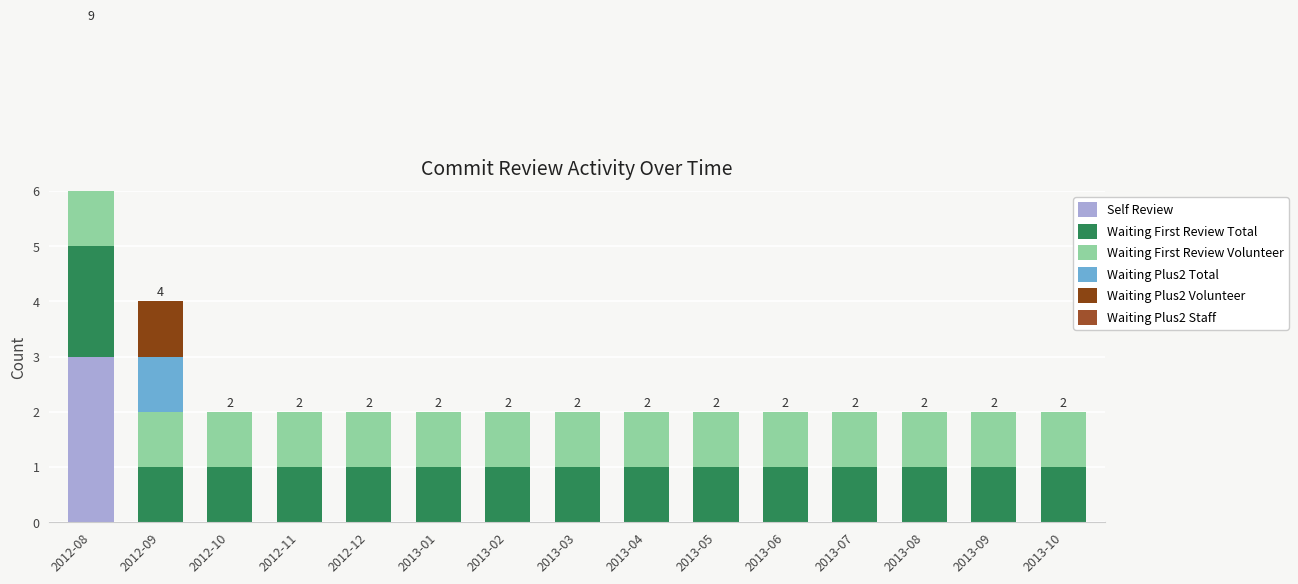

Is it true that Waiting Plus2 Volunteer equals 0 at 2013-09?

False